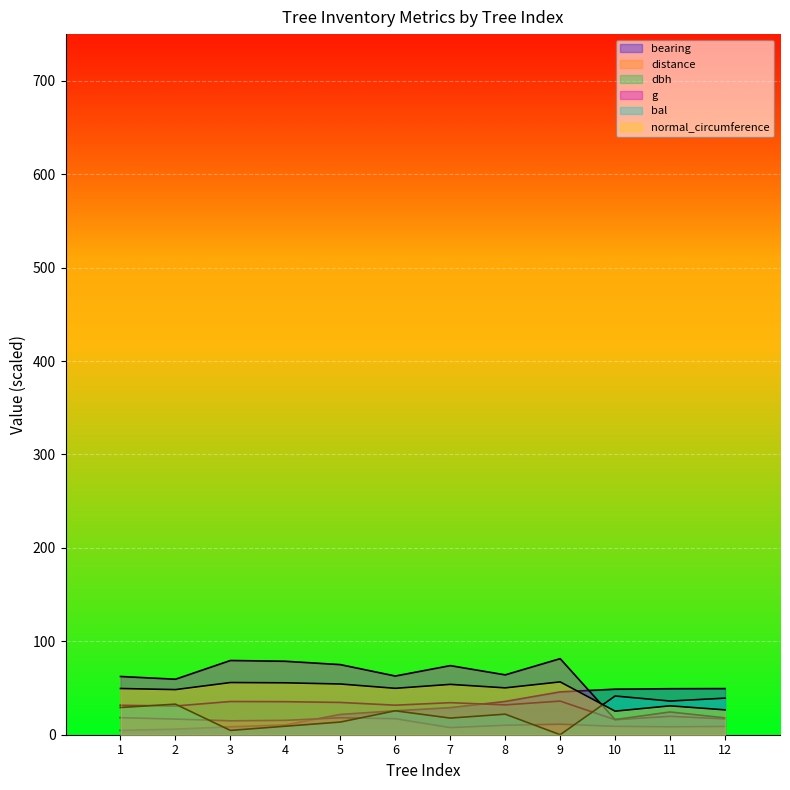

Where does the bearing series first go above 29?

8